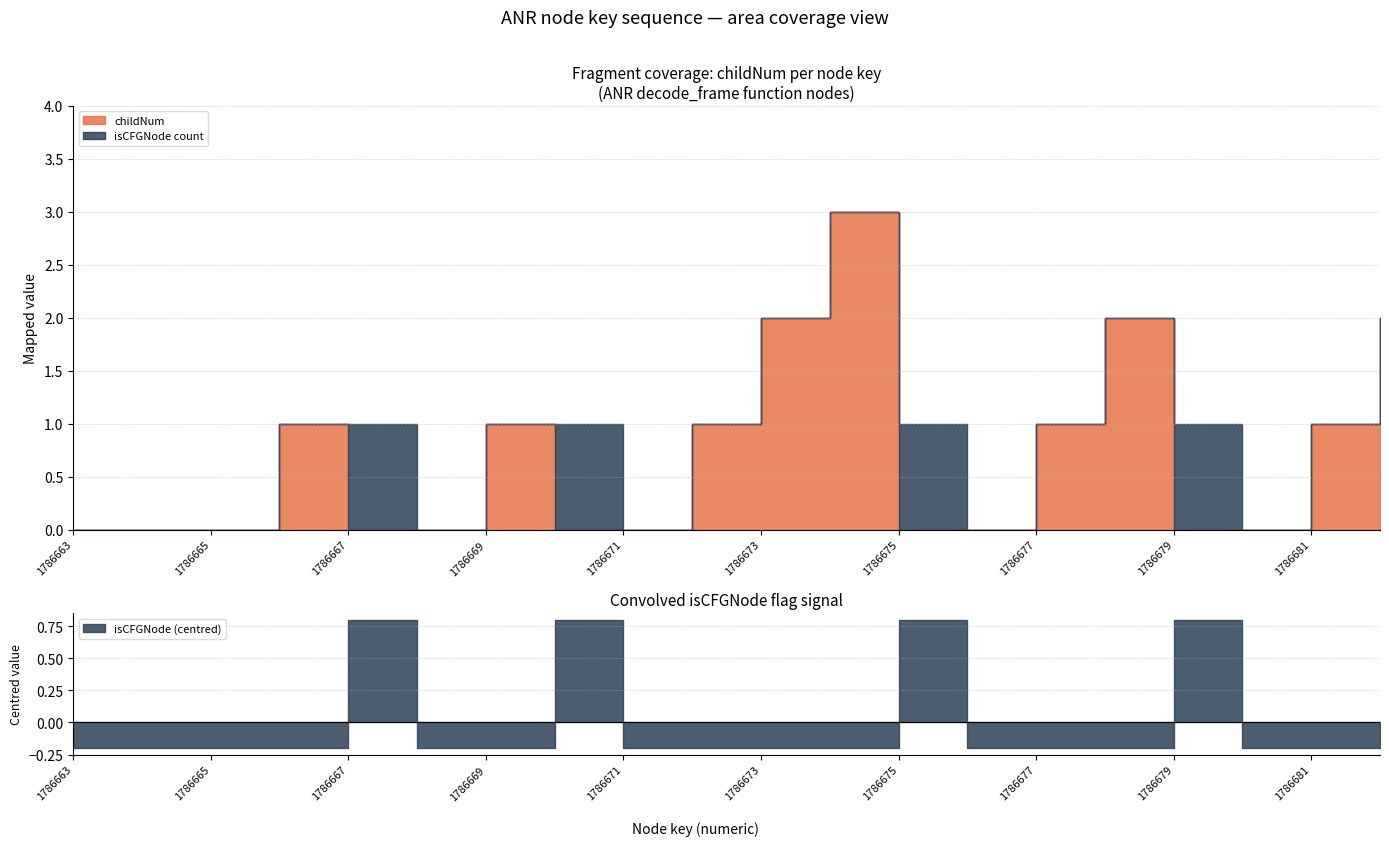

What is the spread (max minus min) of values at 1786667?

1